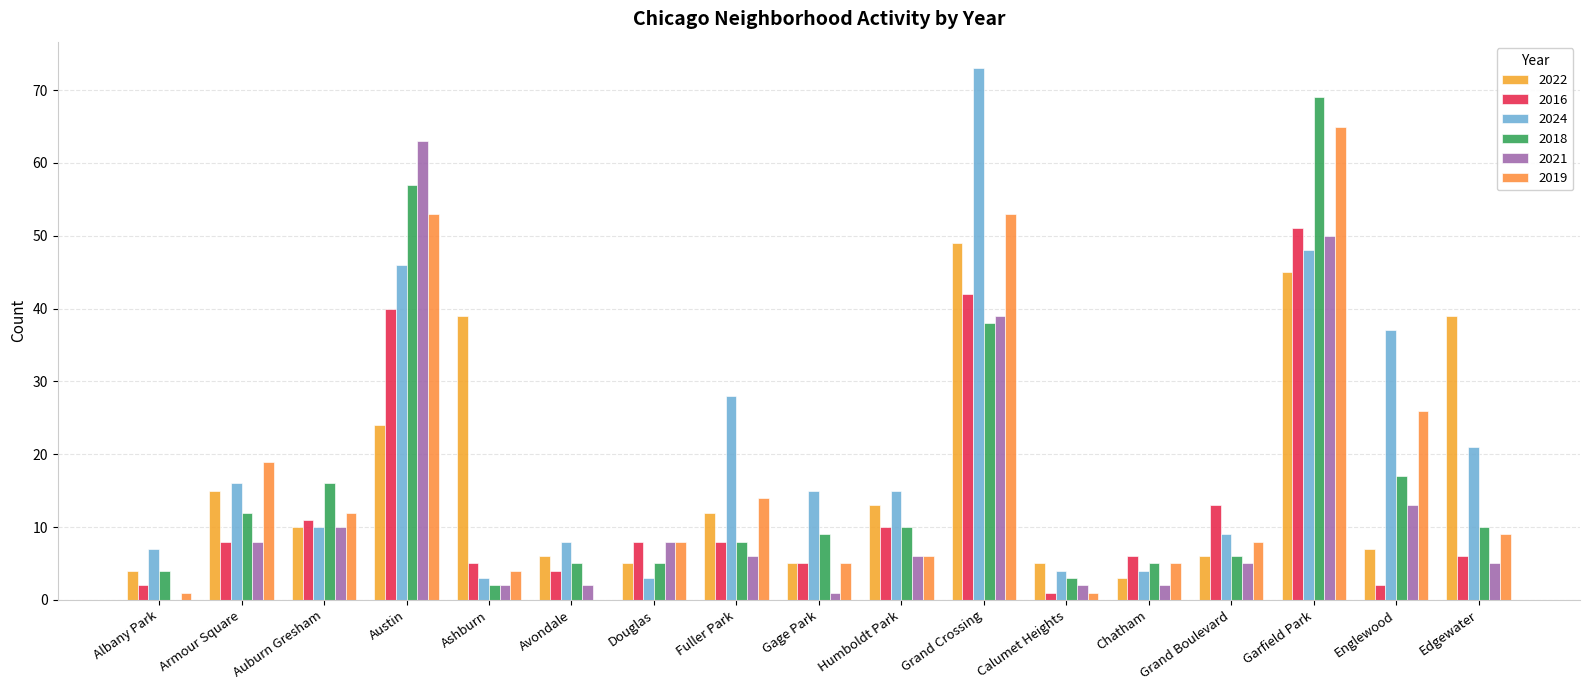

Which label corresponds to the smallest value in the chart?

Albany Park